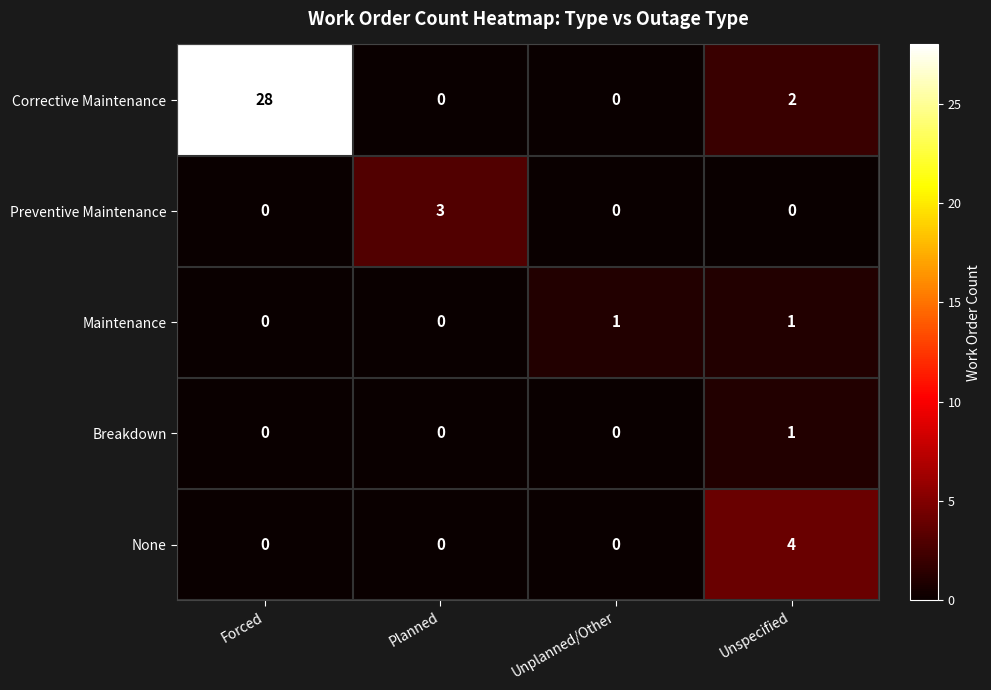

True or false: Maintenance has a value of -1 at Planned.

False